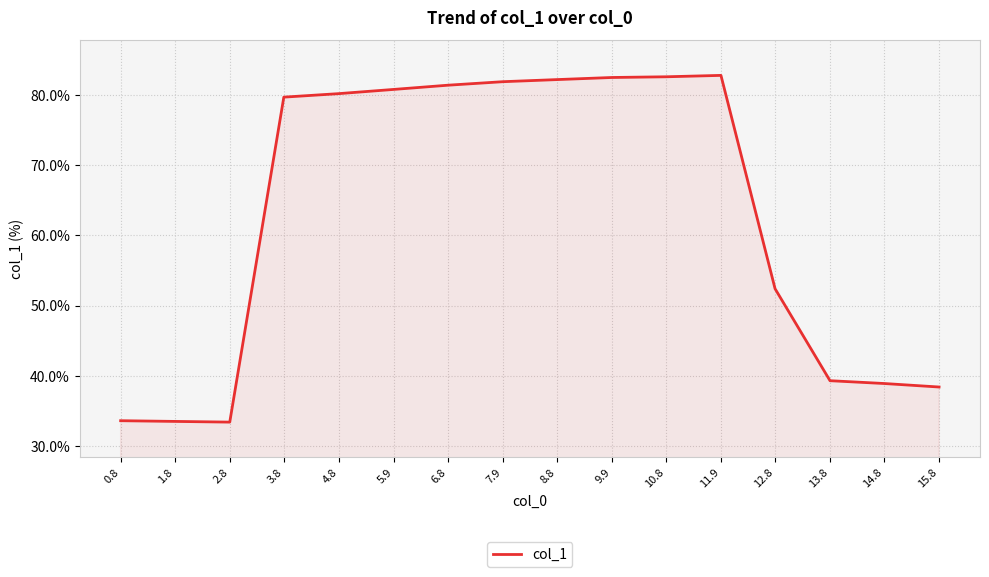

What is the smallest value displayed?

33.4